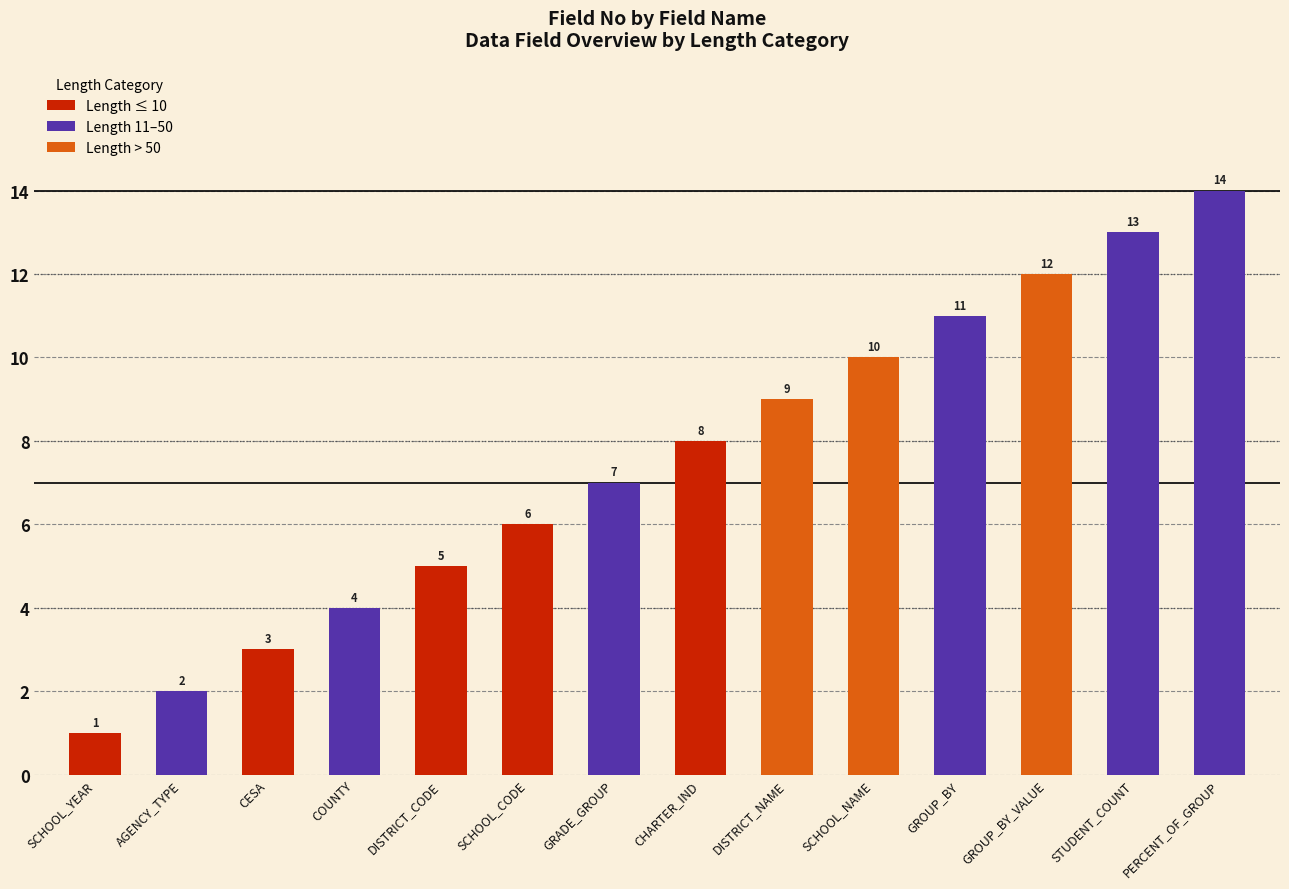

The chart shows a value of 13 at STUDENT_COUNT. True or false?

True